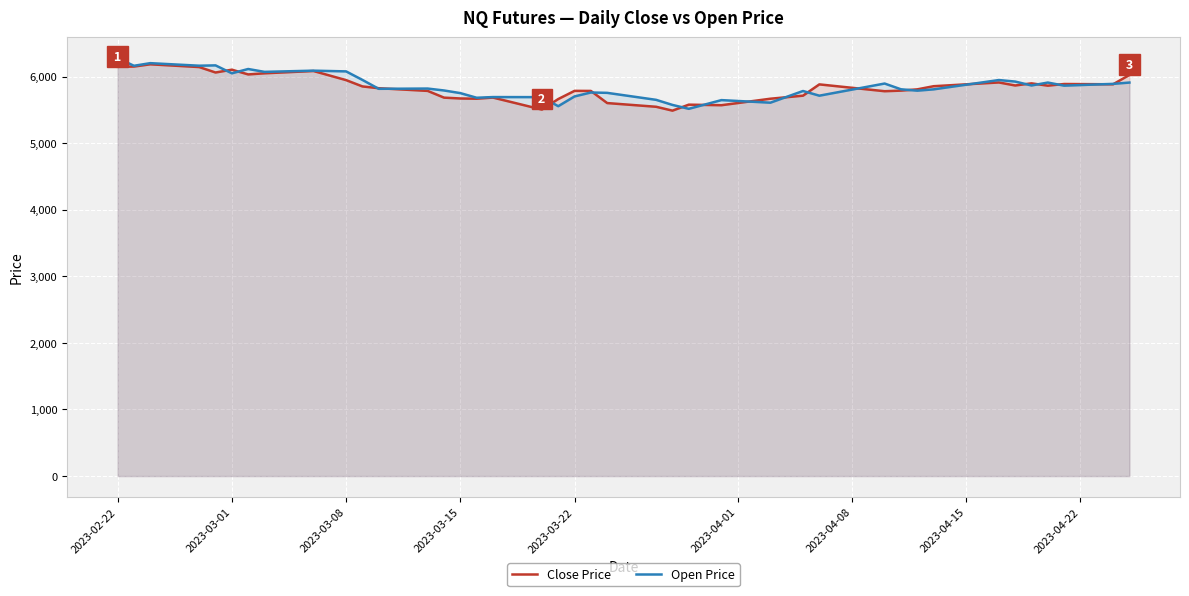

Which series has the widest spread of values?

Open Price